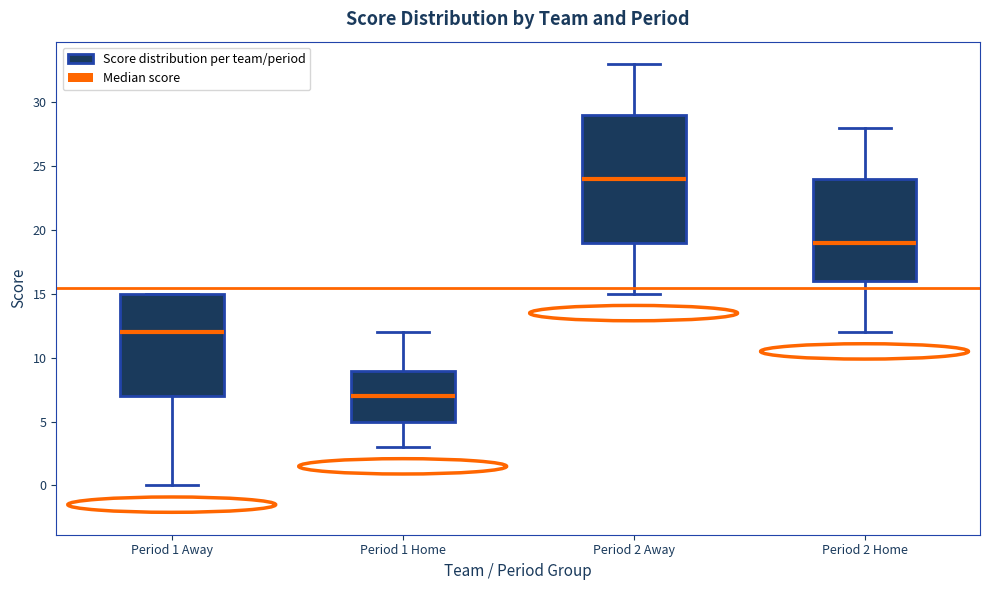

Which box has the lowest median line?

Period 1 Home